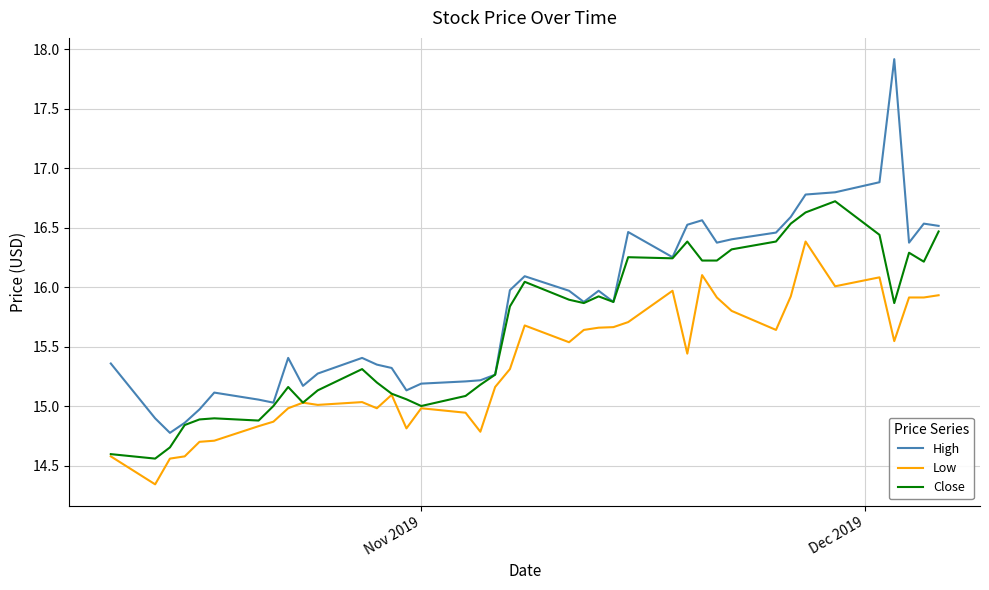

What is the lowest value of the Close series?

14.6